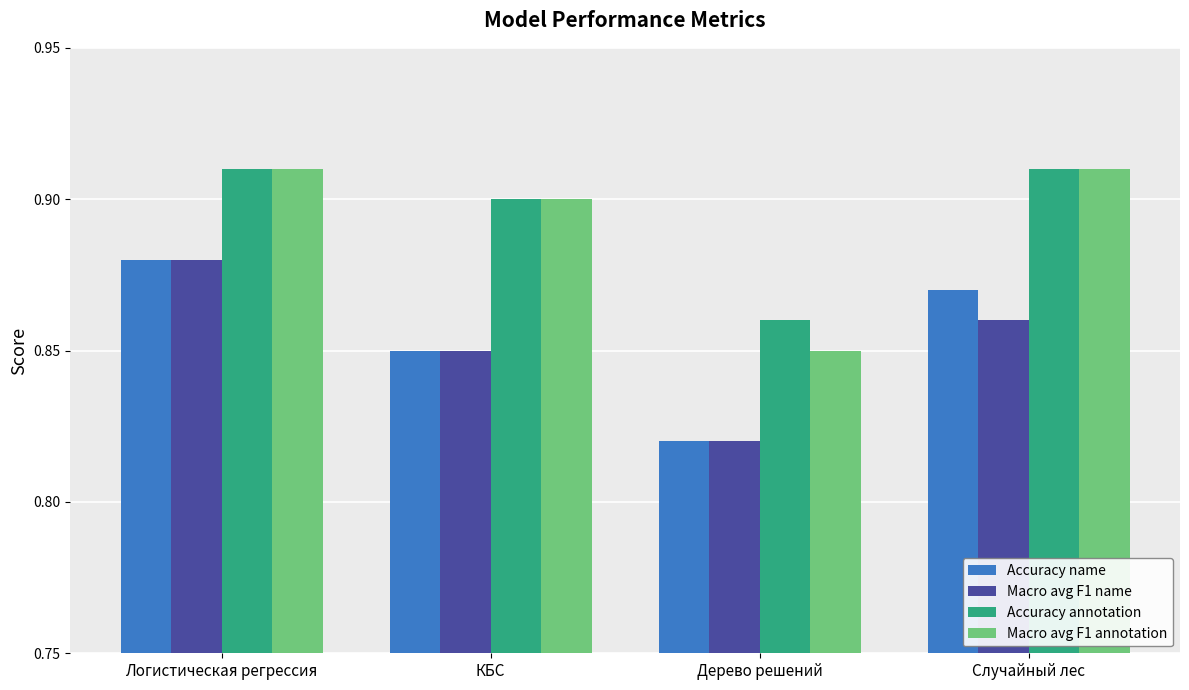

What is the label of the 4th bar from the left?

Случайный лес